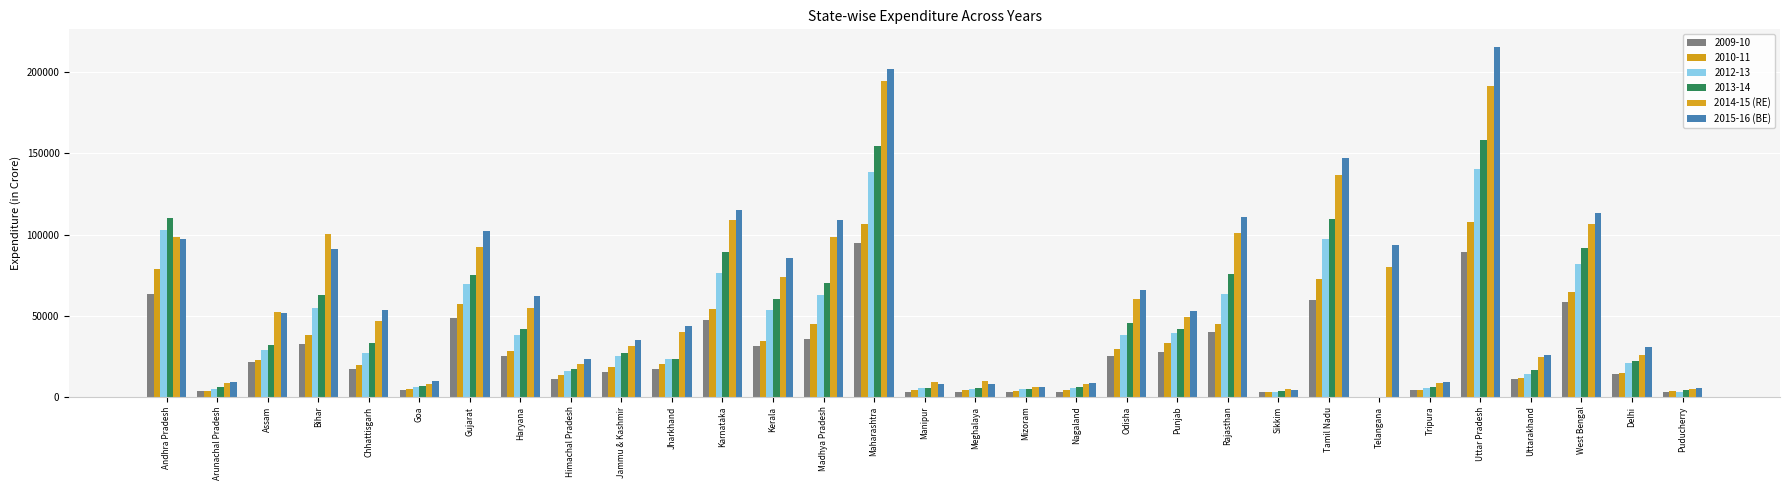

How many values in the 2010-11 series exceed 20242?

16